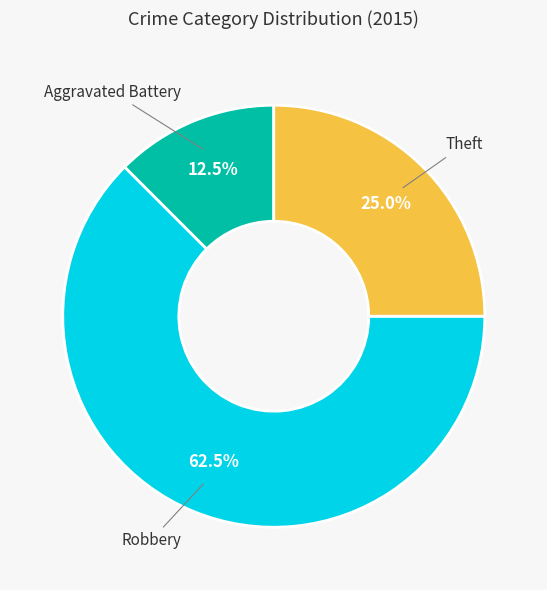

Is there any slice that represents more than half of the pie?

Yes